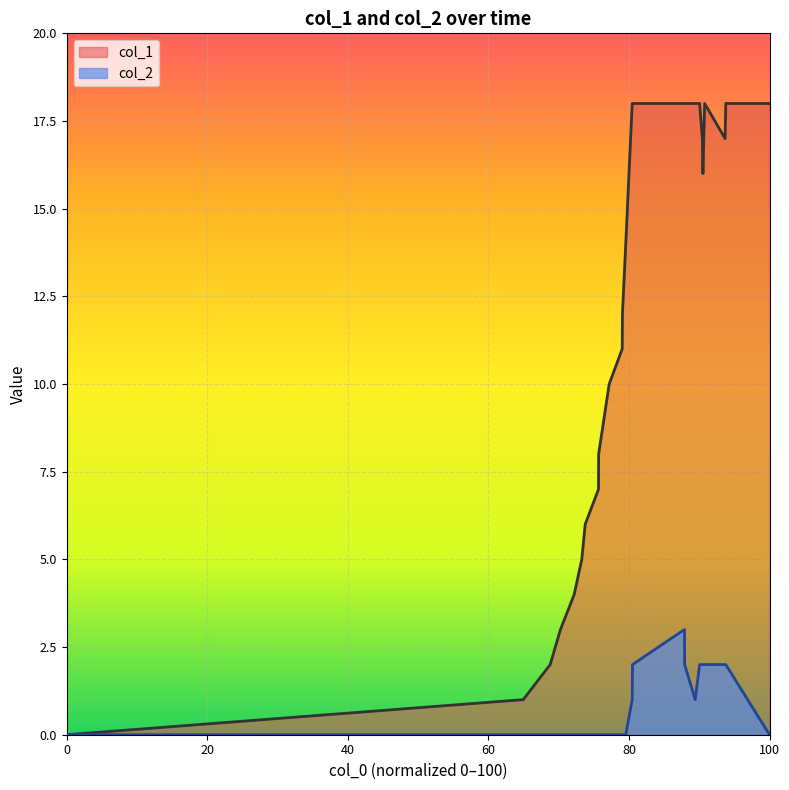

The col_1 series shows 18 at 100. True or false?

True